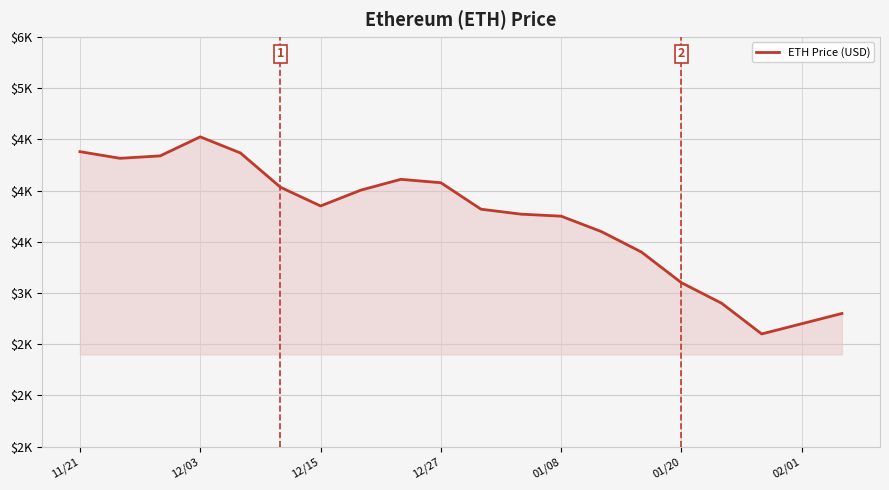

How many points are higher than both their immediate neighbors (excluding endpoints)?

2